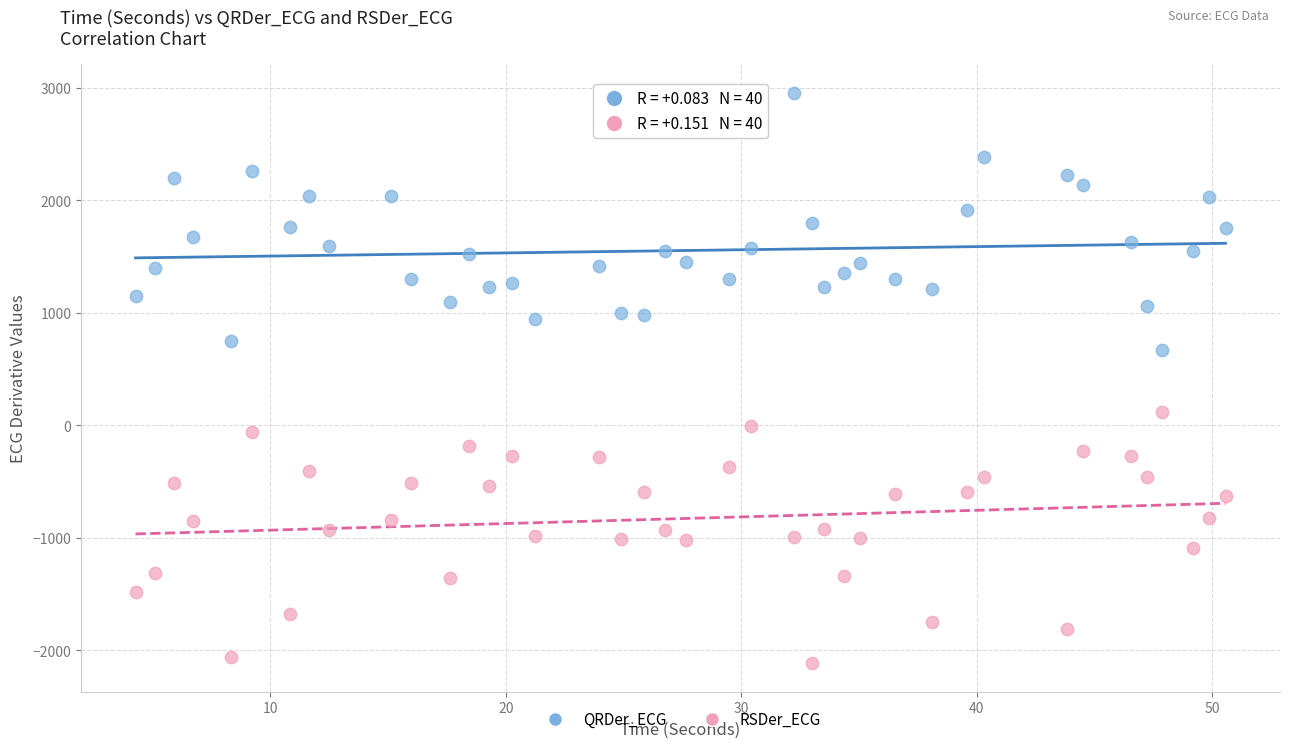

Across all data points, what is the range of Y values (max minus min)?

5074.2